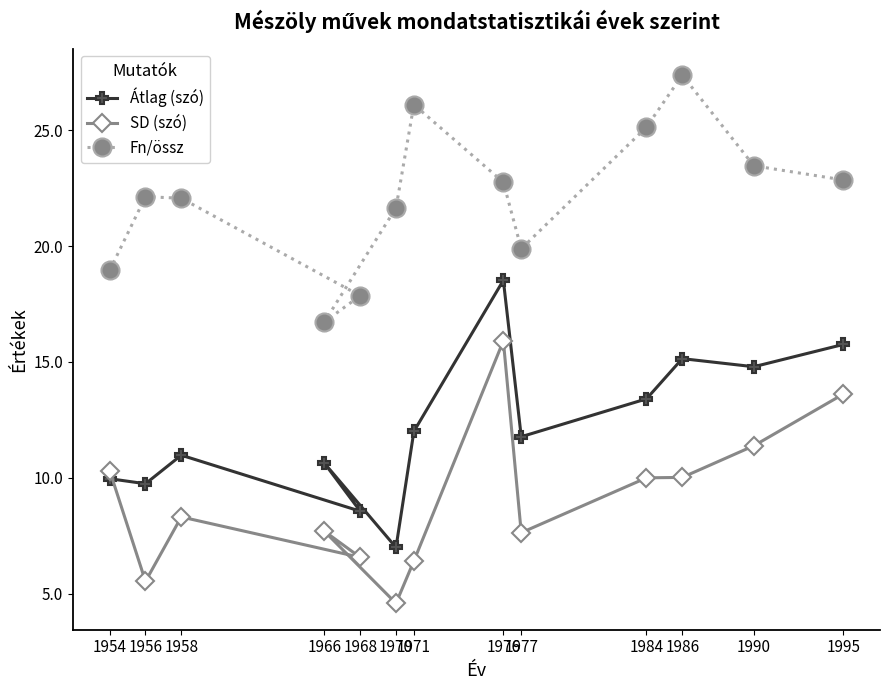

List the labels in order of Átlag (szó) value, smallest first.

1970, 1968, 1956, 1954, 1966, 1958, 1977, 1971, 1984, 1990, 1986, 1995, 1976